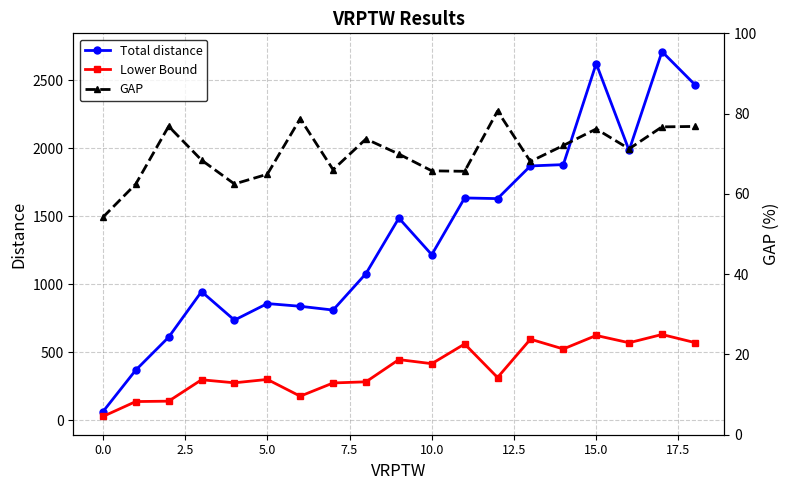

What is the difference between the maximum and minimum values in the GAP series?

26.5